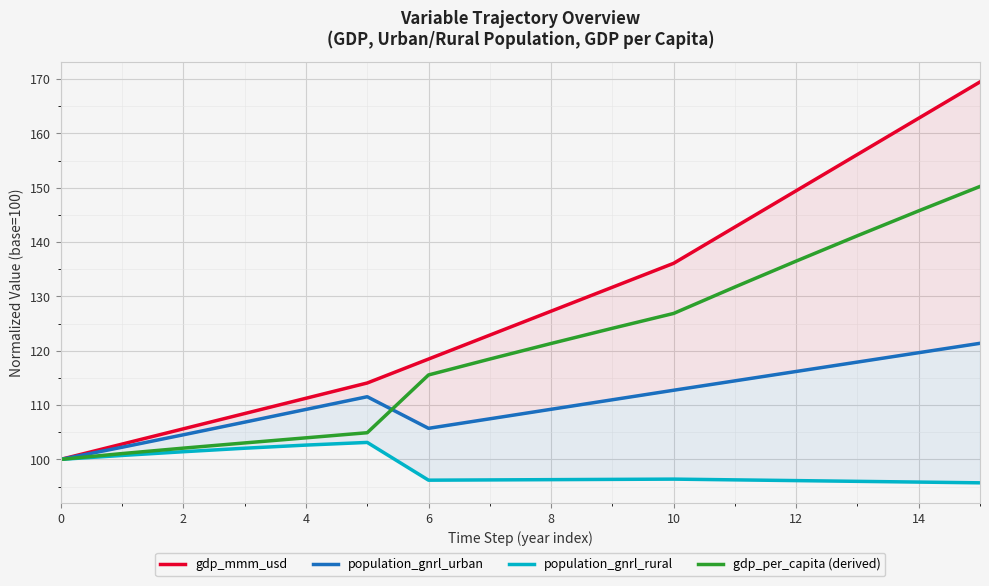

The value of gdp_per_capita (derived) at 14 is 145.7. True or false?

True